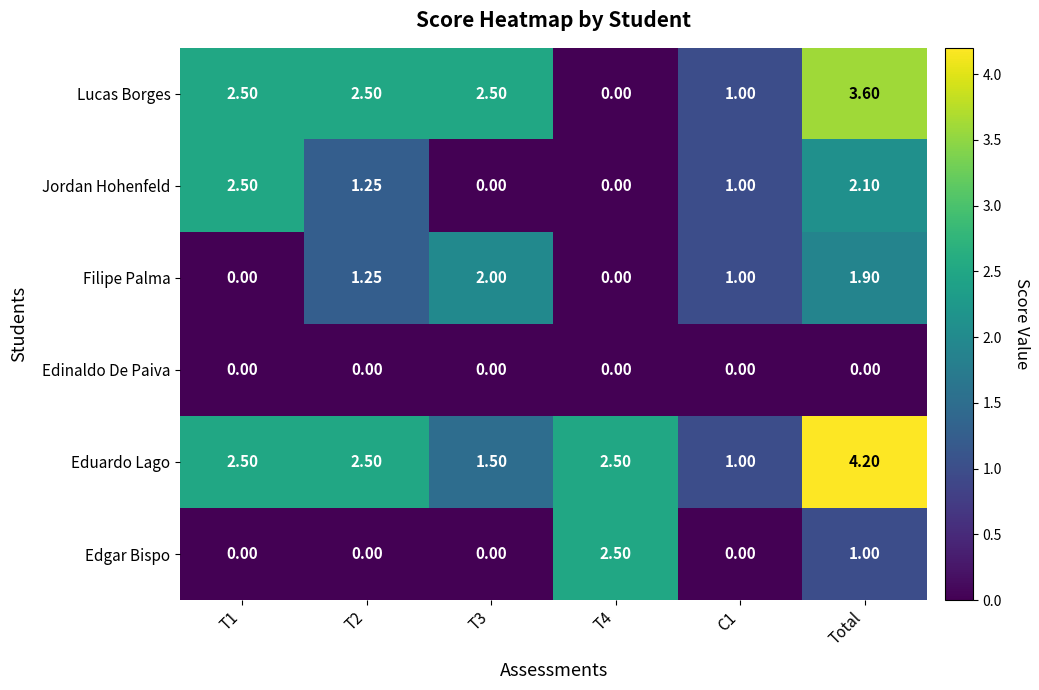

At which category is the sum across all series the highest?

Total